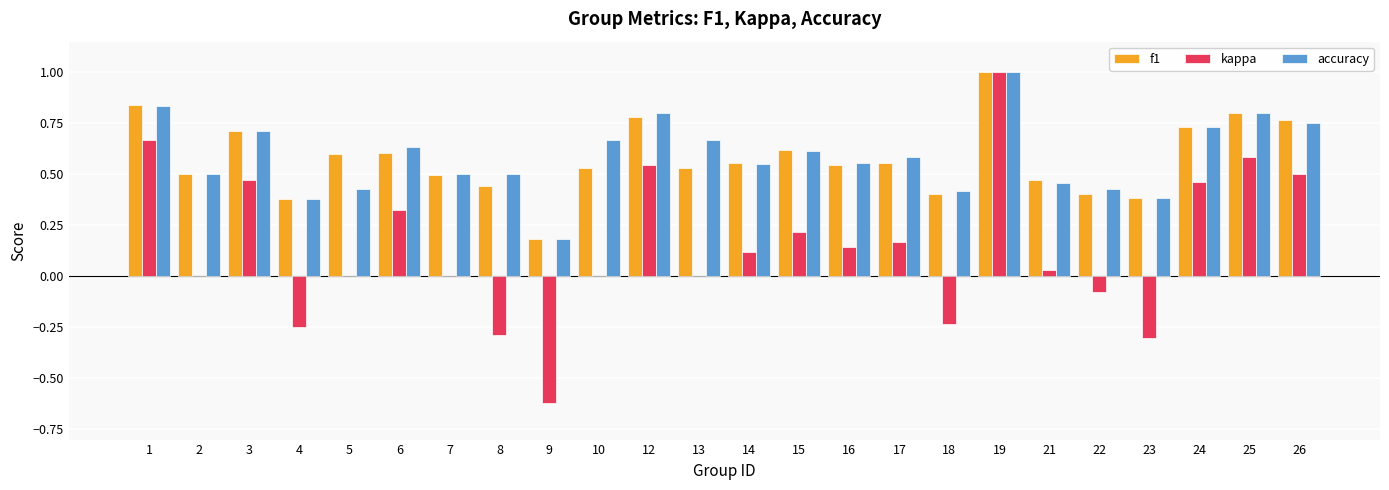

What is the total value across all series at 3?

1.9